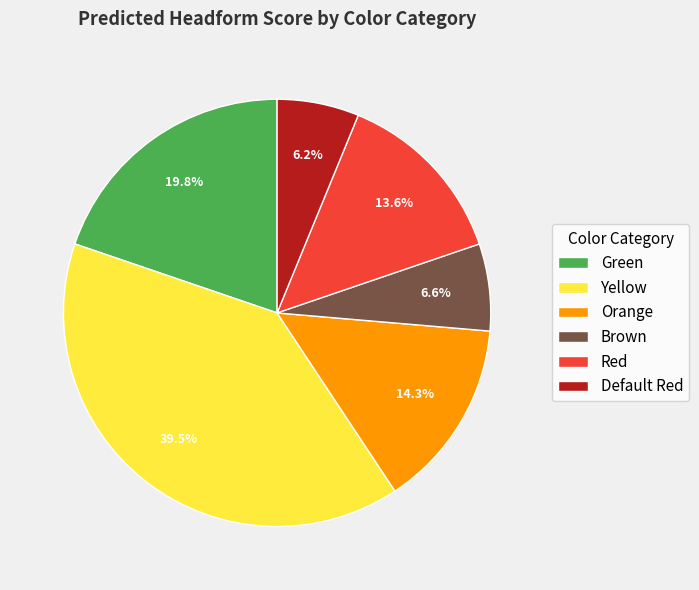

Is there any slice that represents more than half of the pie?

No